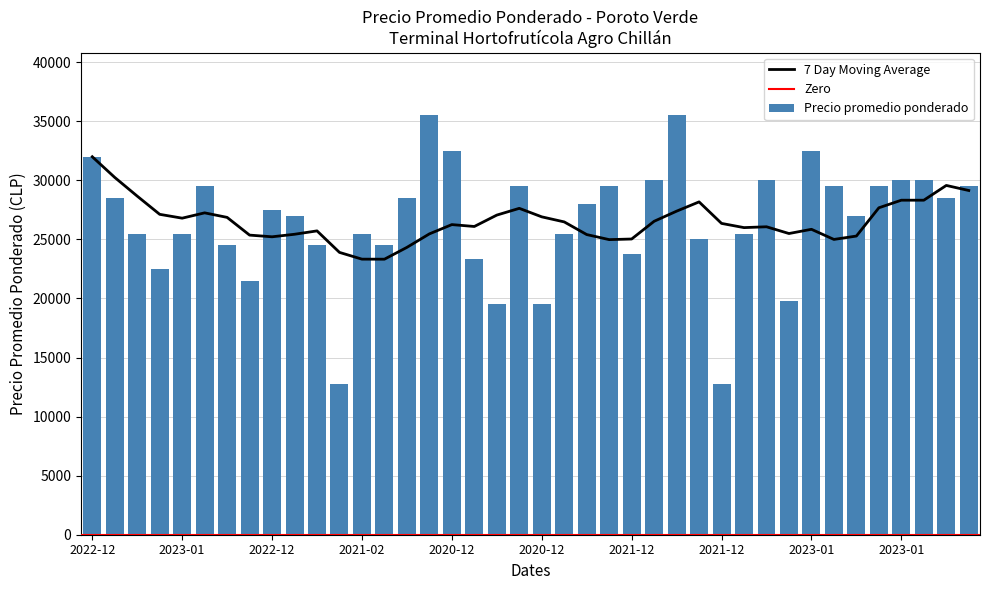

List the labels in order of value, smallest first.

2021-12-15, 2021-12-16, 2020-12-11, 2020-12-21, 2020-12-16, 2021-02-22, 2021-02-23, 2021-01-12, 2021-12-22, 2022-01-27, 2021-03-04, 2021-01-22, 2023-02-23, 2022-01-19, 2023-01-31, 2021-02-17, 2021-04-16, 2022-03-25, 2023-02-07, 2023-02-09, 2022-12-23, 2023-01-24, 2022-03-04, 2021-12-23, 2022-02-23, 2022-03-17, 2022-03-11, 2022-03-15, 2021-11-30, 2021-05-07, 2022-02-03, 2022-08-10, 2022-08-02, 2023-01-12, 2023-01-16, 2022-12-27, 2020-12-30, 2023-01-05, 2022-02-11, 2021-12-30